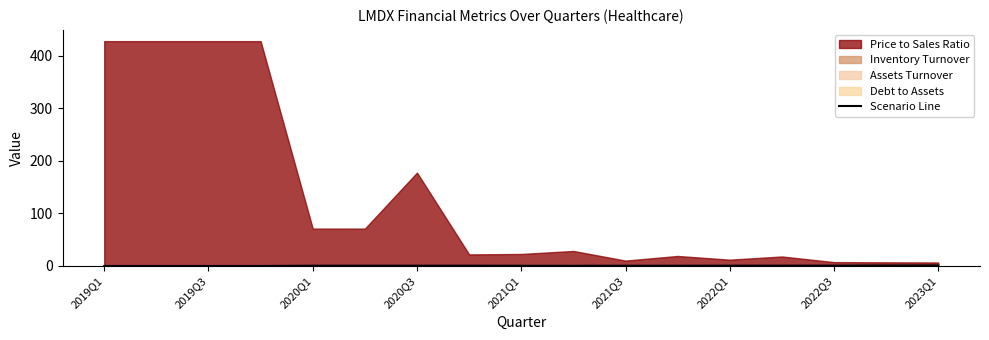

Is it true that the value at 2019Q1 is 0.0?

True